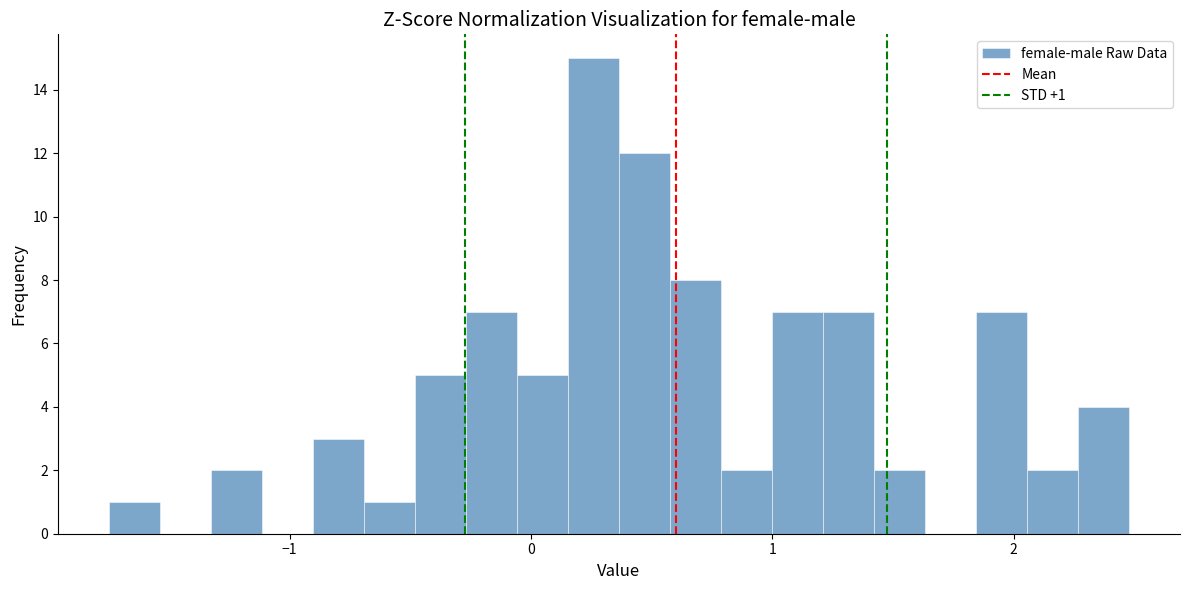

Around what value on the x-axis is the tallest bar? Give the approximate position of its centre, as read against the axis.

0.3